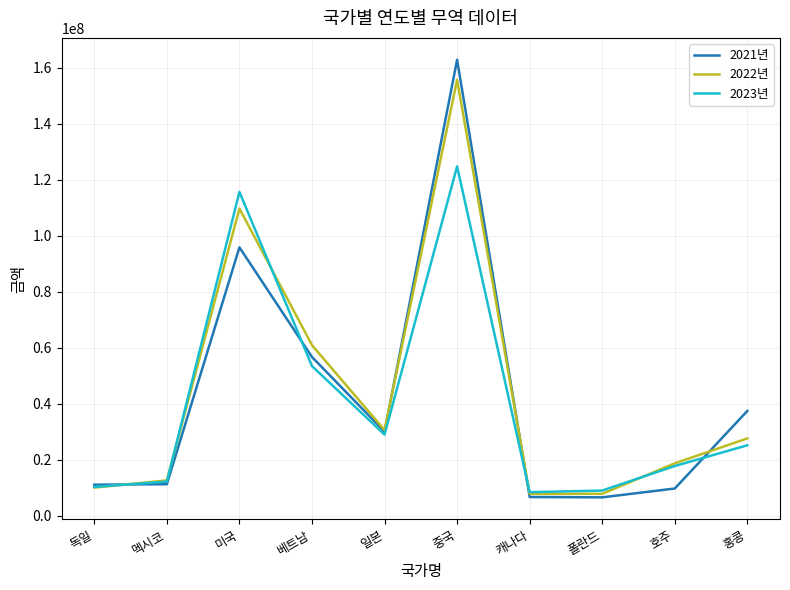

How many interior local peaks does the 2021년 series have?

2